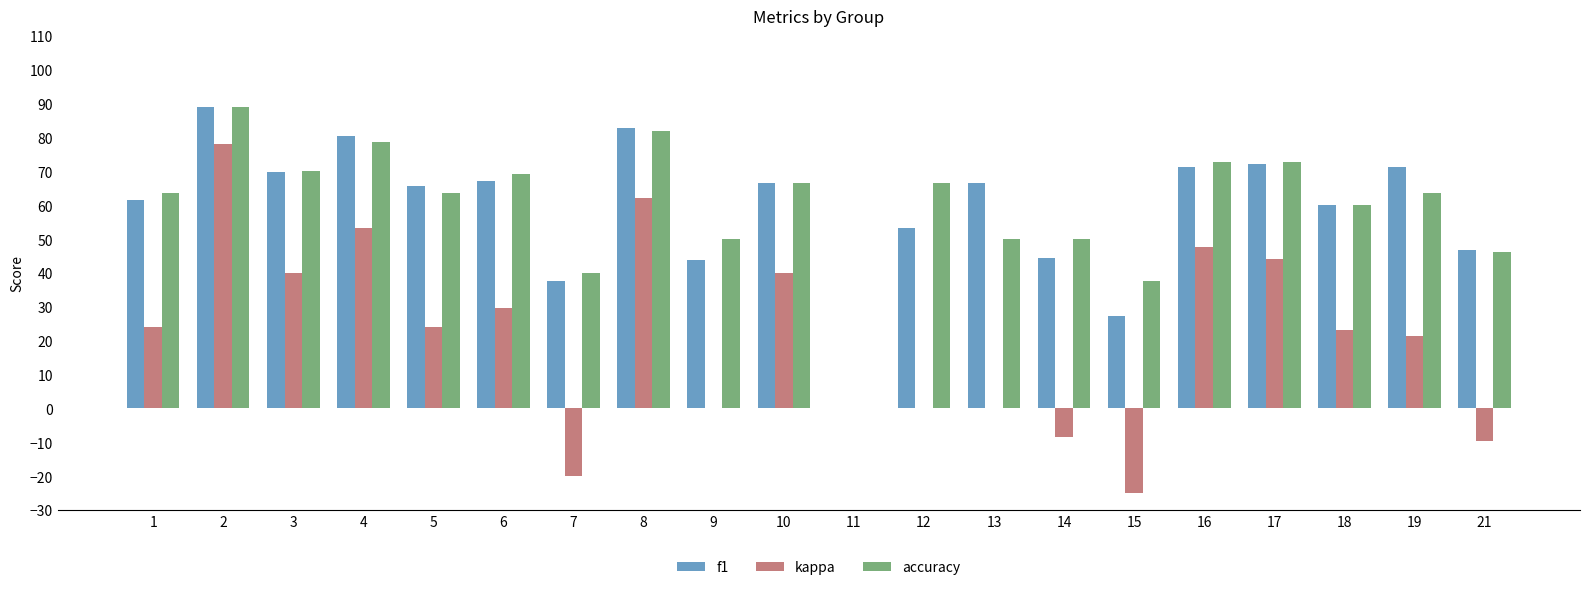

Count the number of data series in this chart.

3